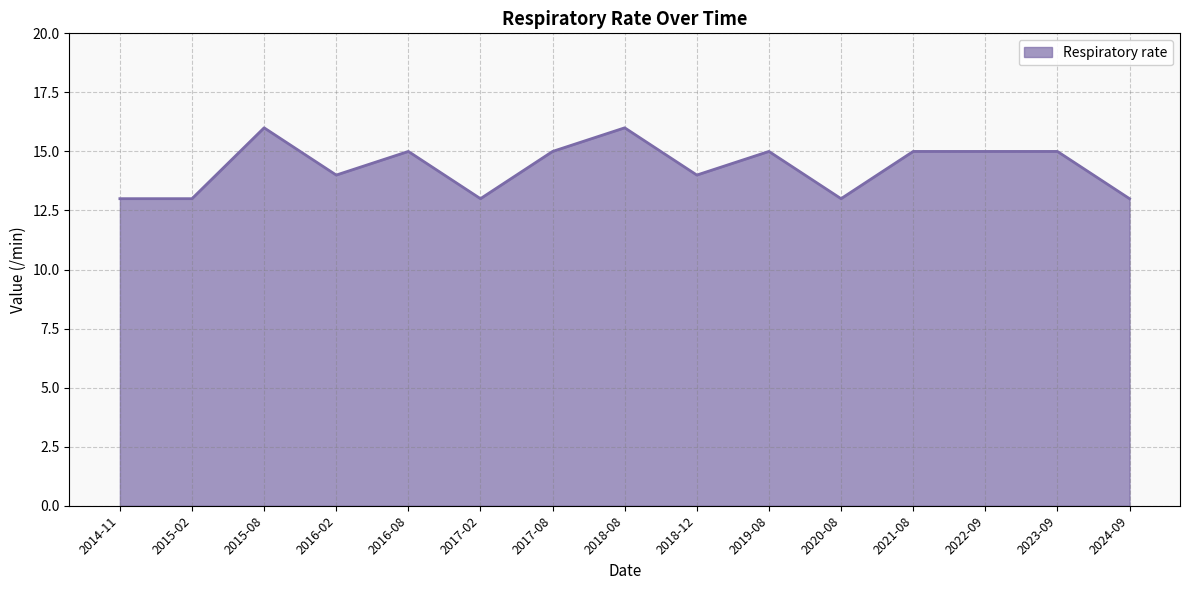

What is the difference between the second highest and minimum values?

3